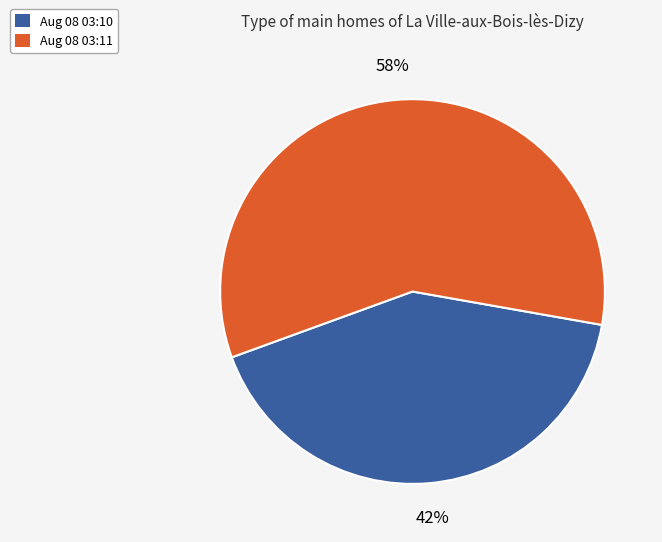

Count the number of slices in the pie.

2